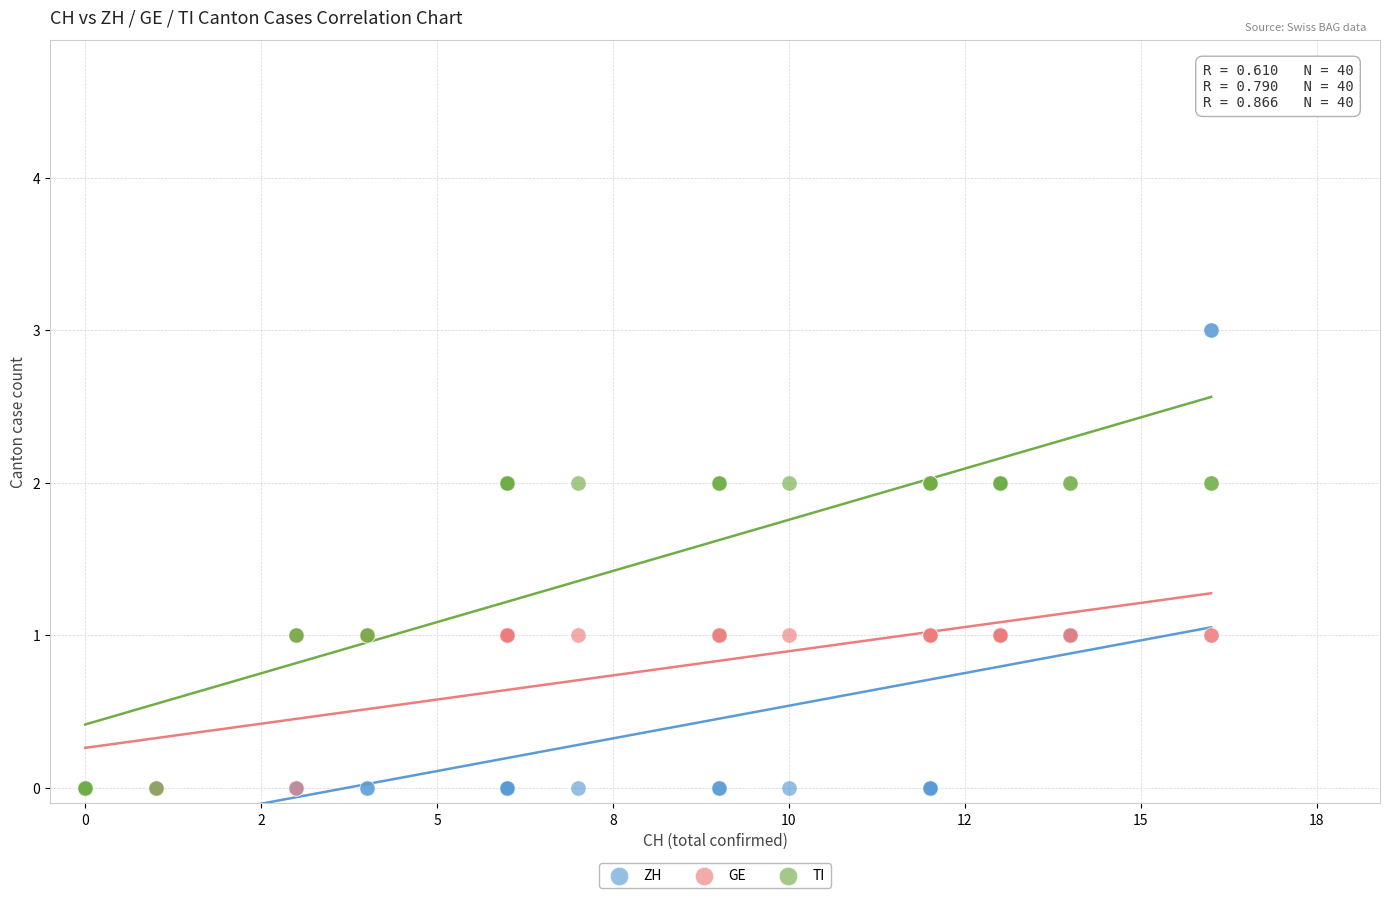

Which series reaches the maximum Y coordinate?

ZH